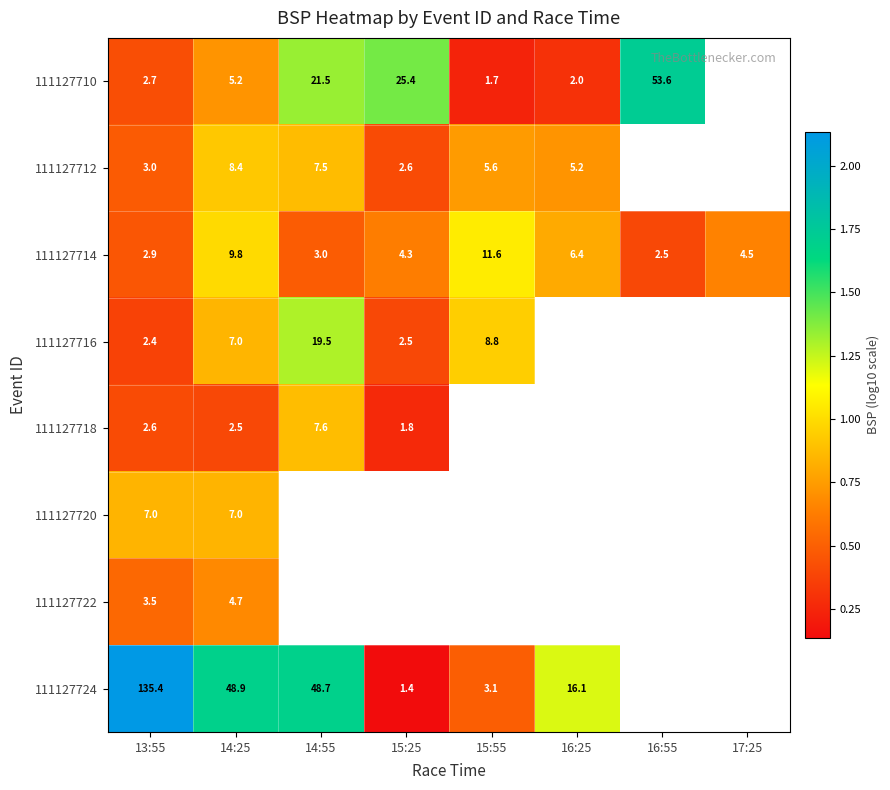

Is the value of 111127720 at 13:55 greater than the value of 111127712 at 16:25?

Yes